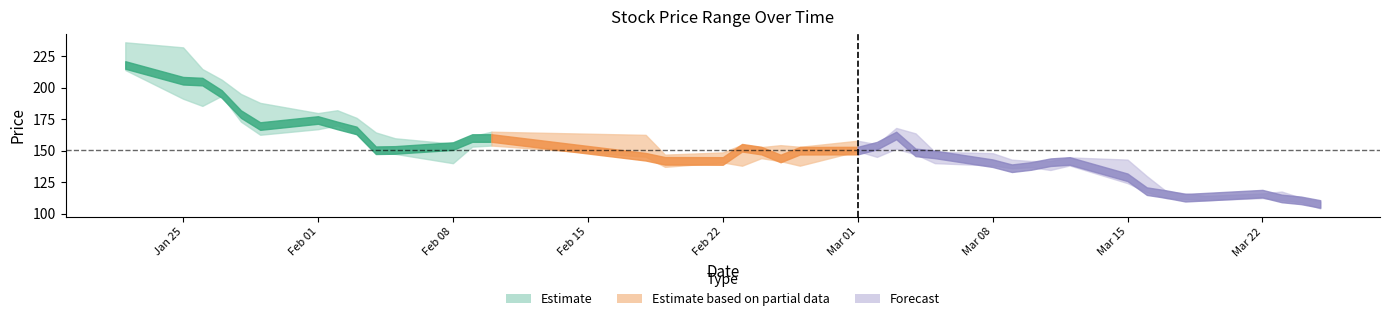

Reading left to right, transcribe all the data shown in this chart.

high: 236.0	232.0	214.8	206.4	195.0	187.9	179.8	182.1	176.0	164.4	159.8	155.5	161.5	165.0	162.5	146.8	148.6	154.7	152.8	154.3	153.0	157.9	155.0	168.0	163.7	149.0	148.0	142.8	141.8	141.8	144.6	142.9	129.8	117.8	116.0	114.0	116.0	117.5	112.5	109.5
close: 218.0	205.5	204.8	195.0	179.0	169.5	174.3	170.0	166.0	150.3	150.5	153.6	160.0	160.0	145.1	141.9	141.8	152.3	150.0	143.7	149.9	150.0	153.9	162.0	148.6	147.0	140.0	136.0	137.8	140.8	141.8	128.8	117.8	115.5	112.6	113.4	115.8	112.0	110.5	107.6
low: 214.0	191.2	185.5	193.4	173.0	162.6	167.0	170.0	163.0	148.1	147.4	140.0	153.1	154.0	145.1	137.1	140.6	138.0	144.0	141.6	138.0	149.6	145.0	151.5	147.0	140.0	138.2	136.0	136.8	134.6	138.2	124.2	117.0	112.2	111.6	110.5	112.3	110.6	109.0	104.1